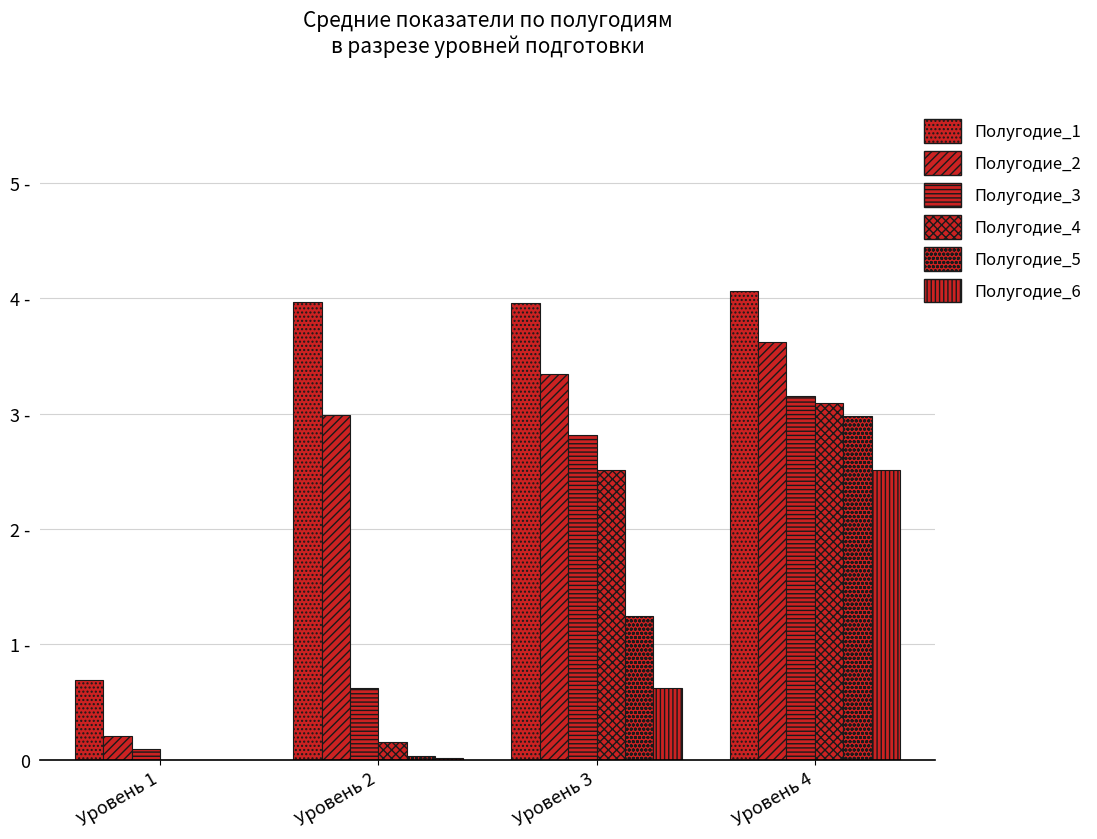

Are the bars grouped side by side (vs. stacked)?

Yes